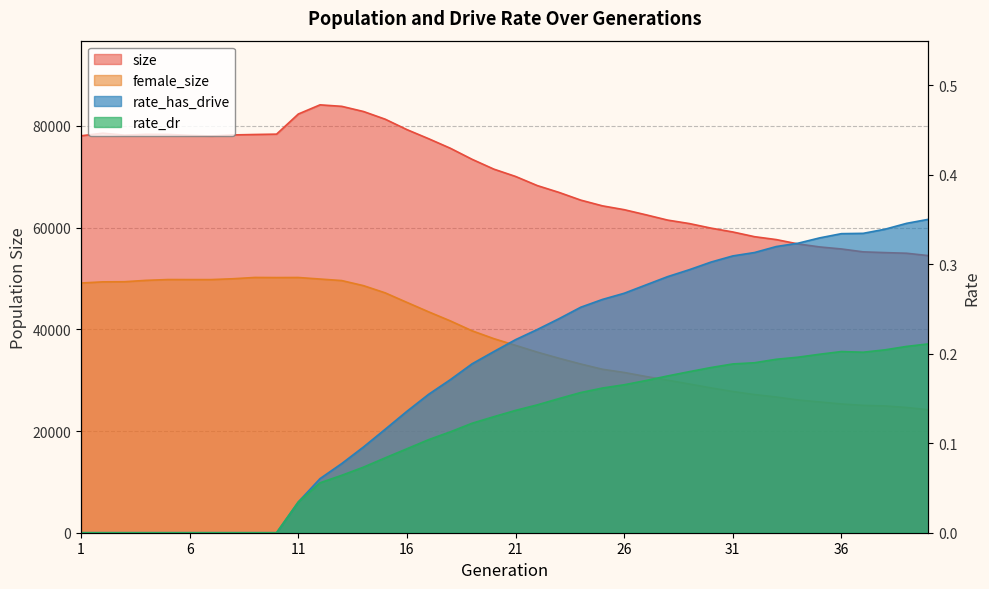

Reading left to right, extract all data points from this chart.

size: 1=78072.0	2=78589.0	3=78203.0	4=78366.0	5=78343.0	6=78162.0	7=78035.0	8=78242.0	9=78329.0	10=78399.0	11=82353.0	12=84160.0	13=83868.0	14=82852.0	15=81338.0	16=79289.0	17=77498.0	18=75620.0	19=73447.0	20=71518.0	21=70077.0	22=68283.0	23=66938.0	24=65422.0	25=64293.0	26=63540.0	27=62535.0	28=61492.0	29=60810.0	30=59910.0	31=59156.0	32=58228.0	33=57659.0	34=56804.0	35=56213.0	36=55812.0	37=55245.0	38=55098.0	39=54972.0	40=54506.0
female_size: 1=49118.0	2=49343.0	3=49368.0	4=49641.0	5=49798.0	6=49791.0	7=49791.0	8=49957.0	9=50209.0	10=50187.0	11=50202.0	12=49898.0	13=49597.0	14=48597.0	15=47179.0	16=45302.0	17=43447.0	18=41660.0	19=39715.0	20=38173.0	21=36853.0	22=35518.0	23=34313.0	24=33186.0	25=32149.0	26=31519.0	27=30729.0	28=30004.0	29=29253.0	30=28483.0	31=27771.0	32=27174.0	33=26696.0	34=26111.0	35=25721.0	36=25324.0	37=25054.0	38=24940.0	39=24633.0	40=24189.0
rate_has_drive: 1=0.0	2=0.0	3=0.0	4=0.0	5=0.0	6=0.0	7=0.0	8=0.0	9=0.0	10=0.0	11=0.0	12=0.1	13=0.1	14=0.1	15=0.1	16=0.1	17=0.2	18=0.2	19=0.2	20=0.2	21=0.2	22=0.2	23=0.2	24=0.3	25=0.3	26=0.3	27=0.3	28=0.3	29=0.3	30=0.3	31=0.3	32=0.3	33=0.3	34=0.3	35=0.3	36=0.3	37=0.3	38=0.3	39=0.3	40=0.4
rate_dr: 1=0.0	2=0.0	3=0.0	4=0.0	5=0.0	6=0.0	7=0.0	8=0.0	9=0.0	10=0.0	11=0.0	12=0.1	13=0.1	14=0.1	15=0.1	16=0.1	17=0.1	18=0.1	19=0.1	20=0.1	21=0.1	22=0.1	23=0.1	24=0.2	25=0.2	26=0.2	27=0.2	28=0.2	29=0.2	30=0.2	31=0.2	32=0.2	33=0.2	34=0.2	35=0.2	36=0.2	37=0.2	38=0.2	39=0.2	40=0.2